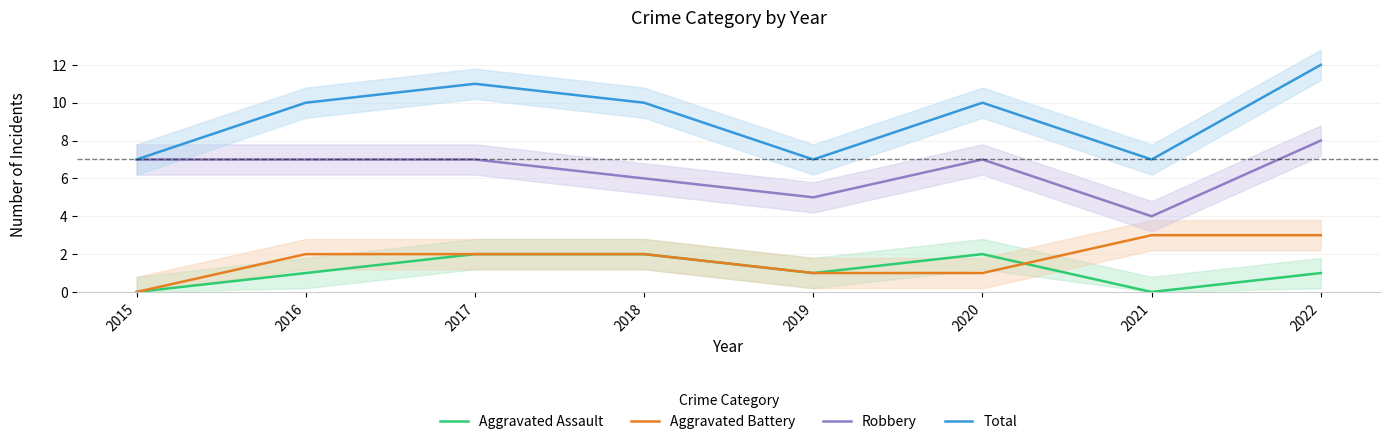

What is the sum of all Robbery values?

51